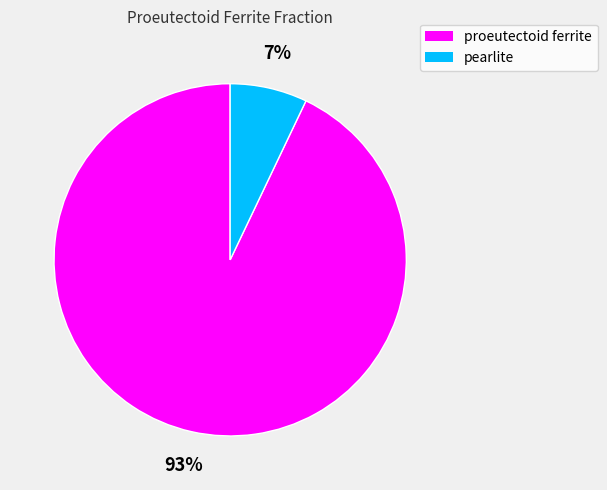

To the nearest percent, what is the difference between the proeutectoid ferrite and pearlite slice percentages?

86%